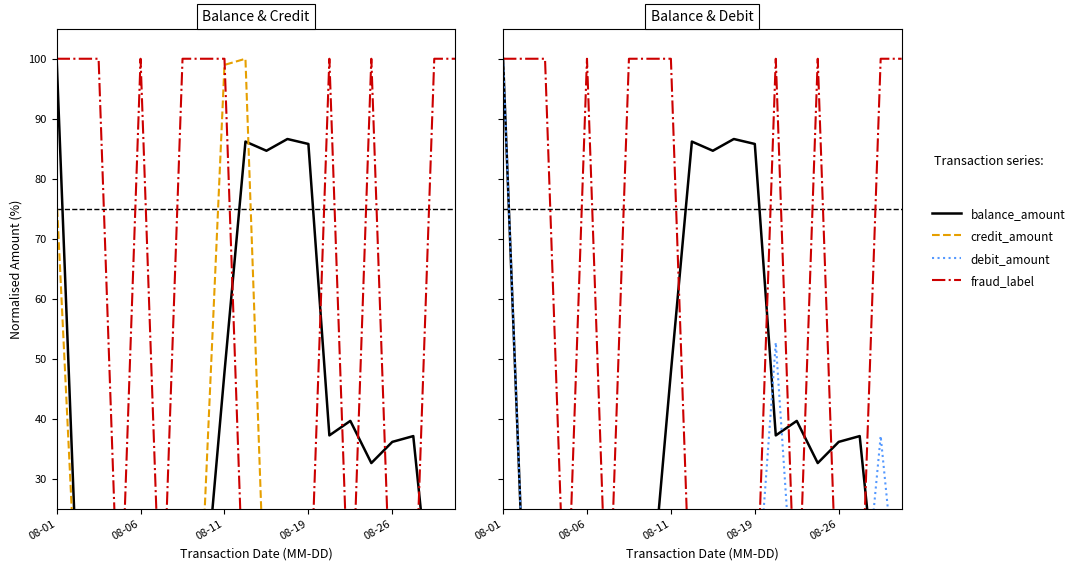

What is the difference between the highest and lowest values at 14?

39.6